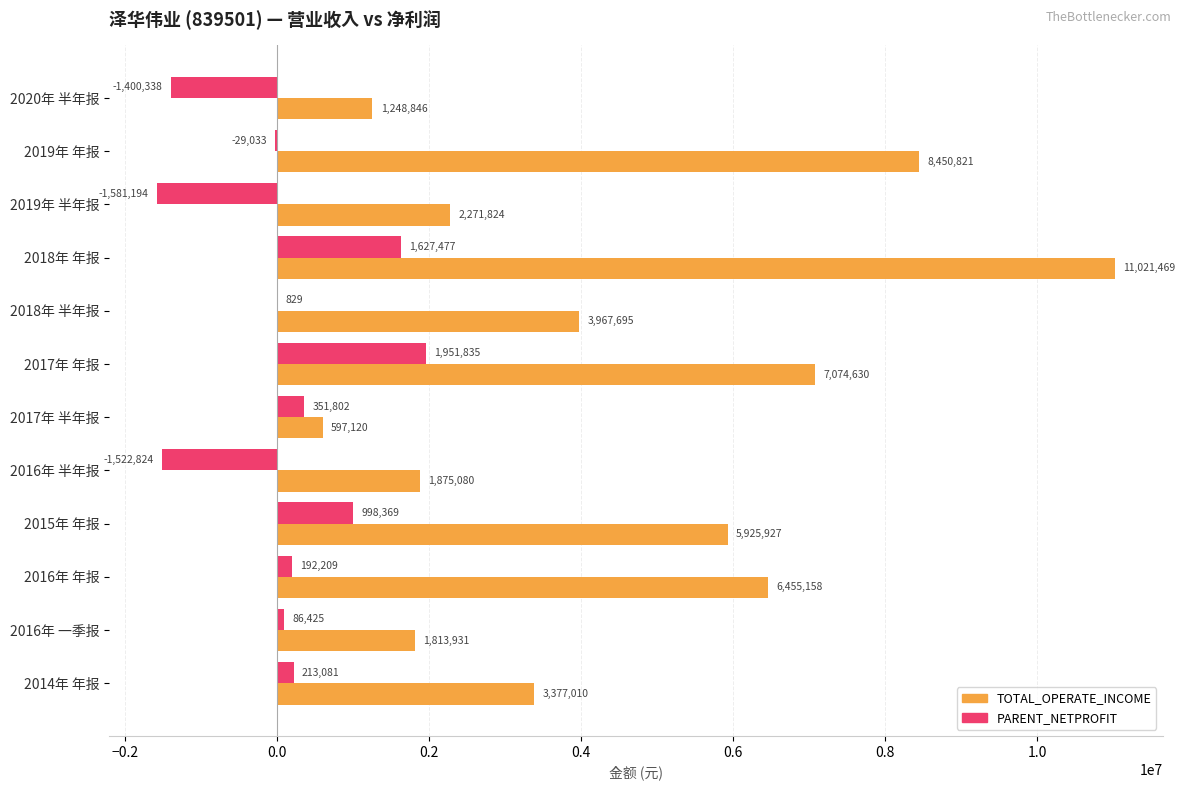

Is it true that PARENT_NETPROFIT equals 213080.8 at 2014年 年报?

True